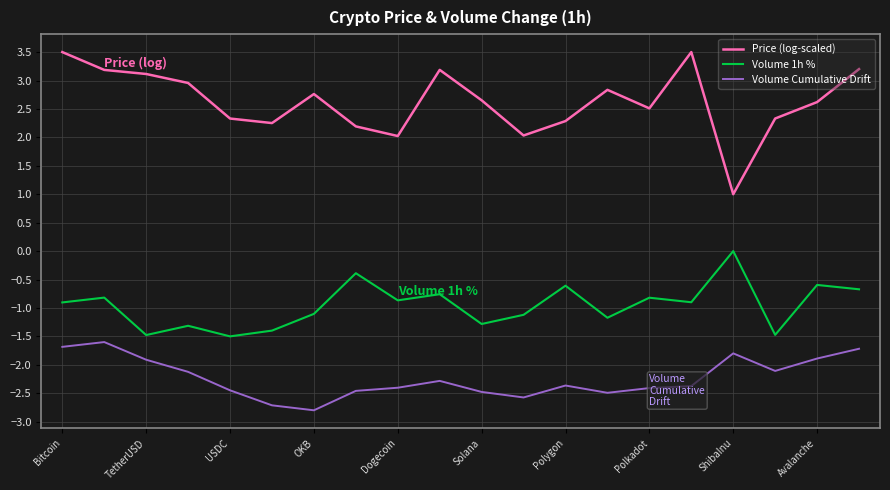

True or false: Price (log-scaled) and Volume 1h % cross at least once.

False